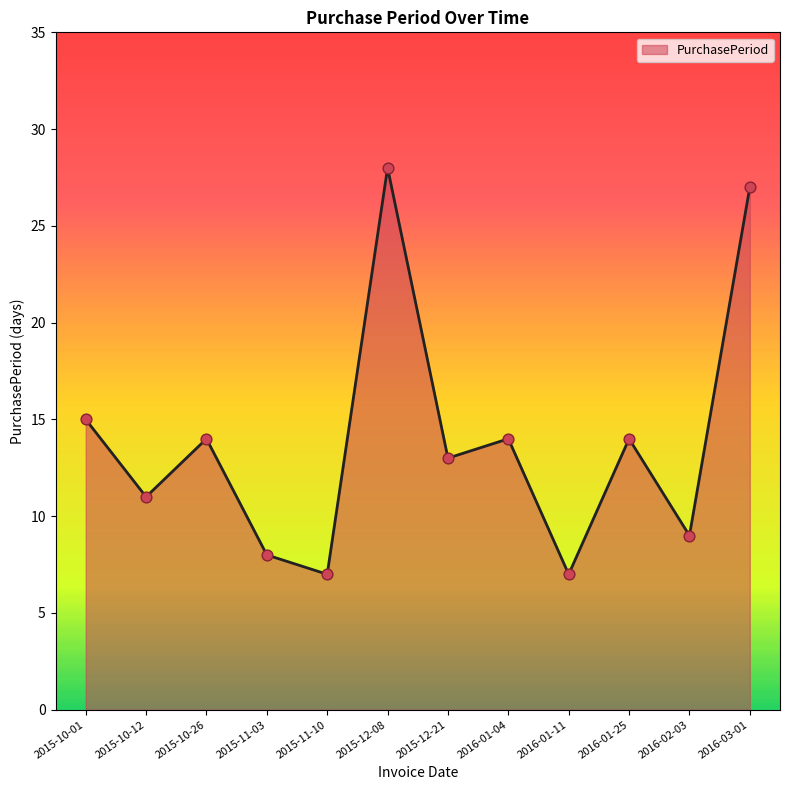

Approximately how many times larger is the value at 2015-10-26 compared to 2015-10-12?

1.3